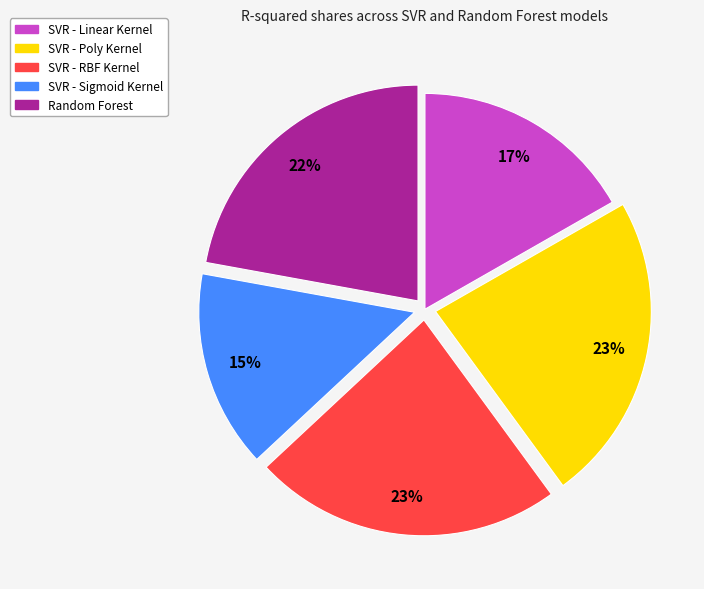

To the nearest percent, what portion does SVR - Sigmoid Kernel represent?

15%